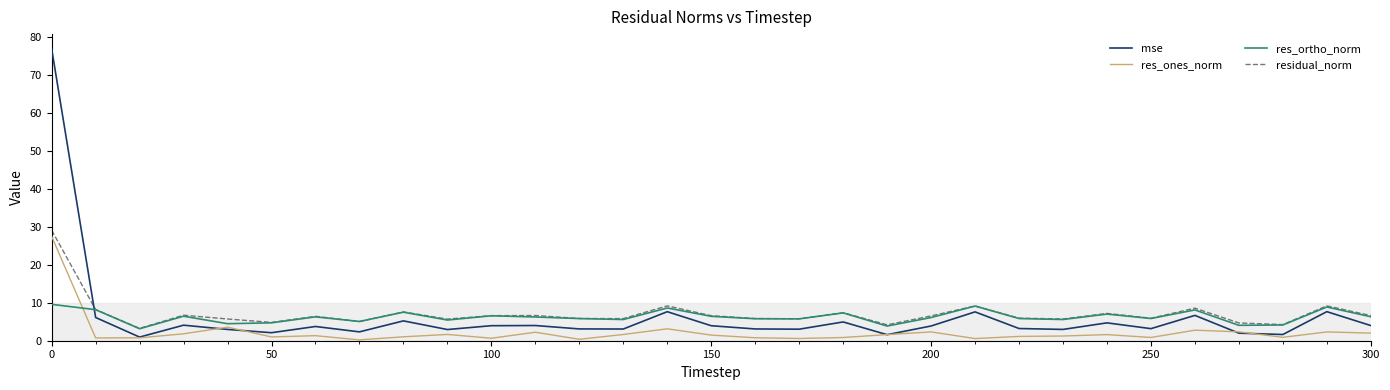

Which series ends up on top after the final intersection of res_ortho_norm and res_ones_norm?

res_ortho_norm